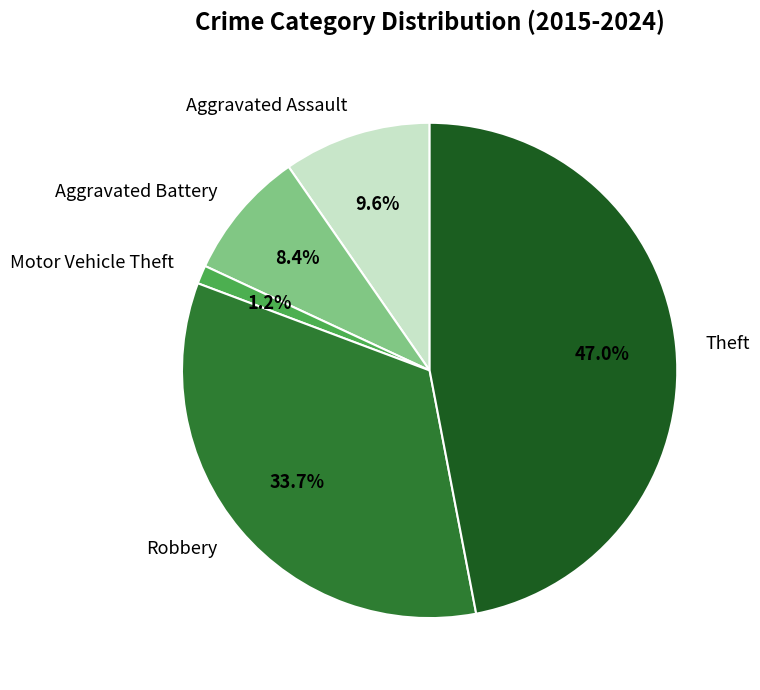

To the nearest percent, what is the combined percentage of Aggravated Battery and Aggravated Assault?

18%